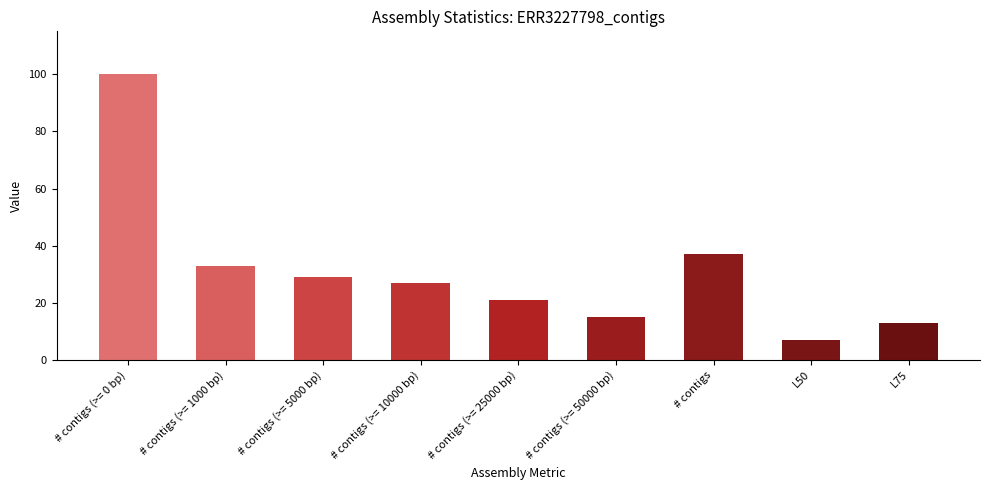

The chart shows a value of 27 at # contigs (>= 10000 bp). True or false?

True